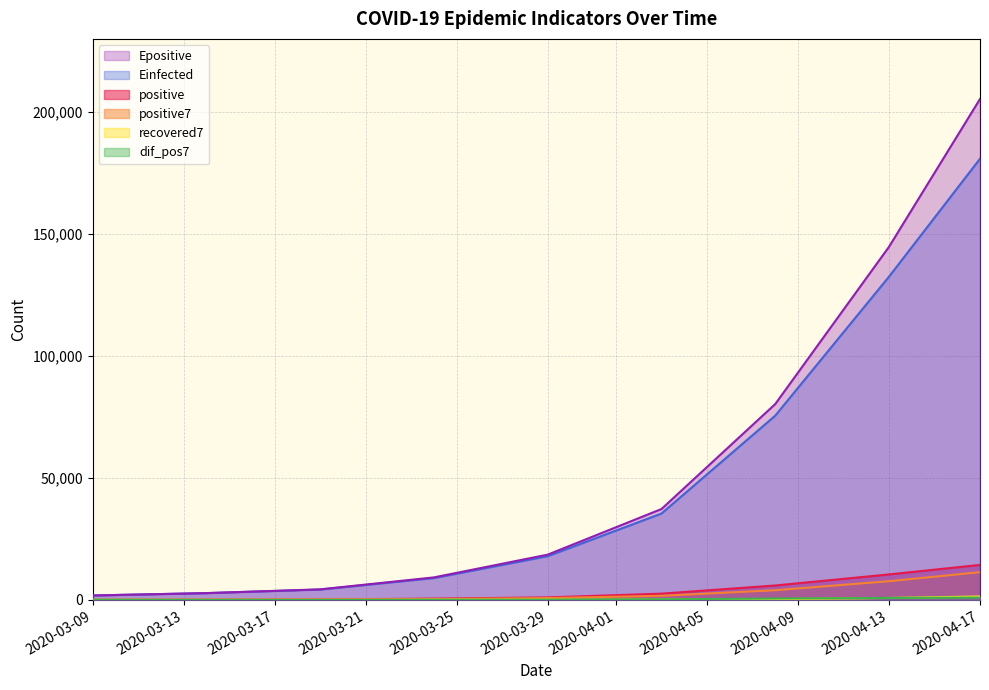

Which series has the largest range (max minus min)?

Epositive